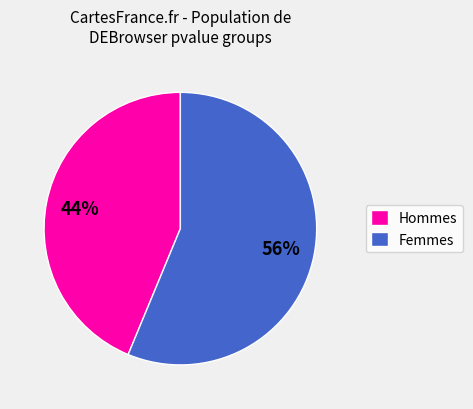

Is there any slice that represents more than half of the pie?

Yes